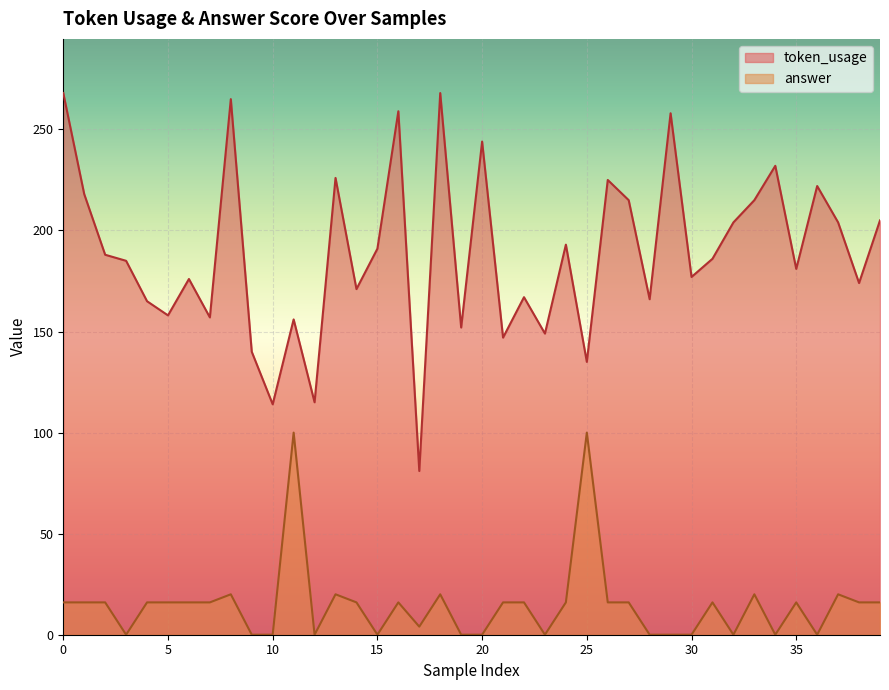

Which series has the largest total across all categories?

token_usage